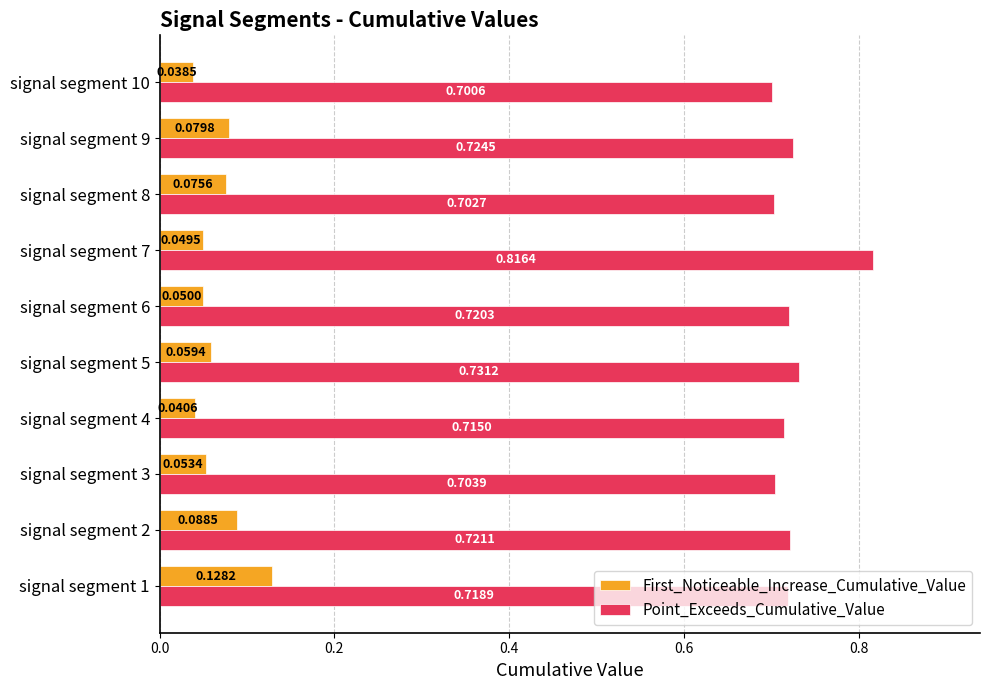

Rank the series by their maximum value, from highest to lowest.

Point_Exceeds_Cumulative_Value, First_Noticeable_Increase_Cumulative_Value